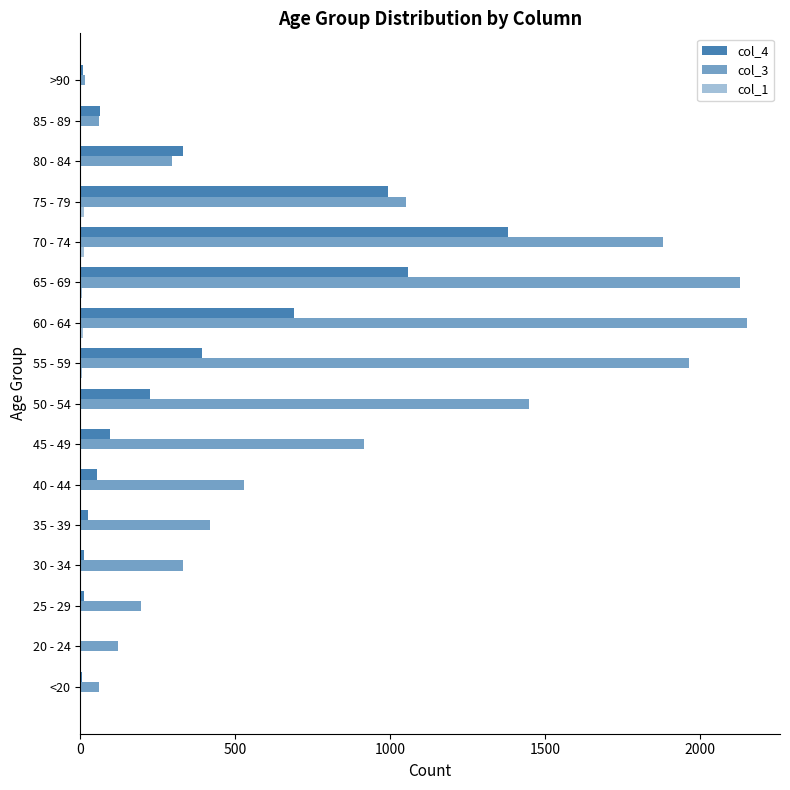

How many distinct data groups are displayed?

3